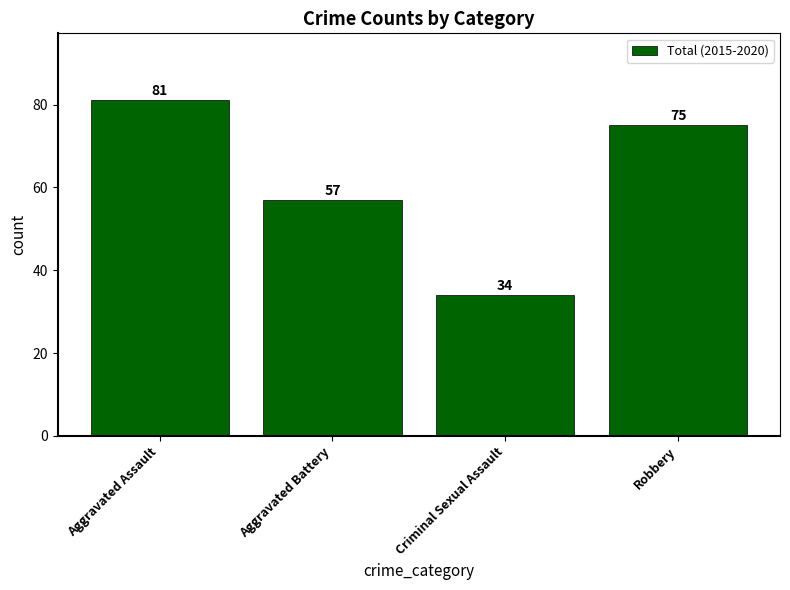

List the labels in order of value, smallest first.

Criminal Sexual Assault, Aggravated Battery, Robbery, Aggravated Assault